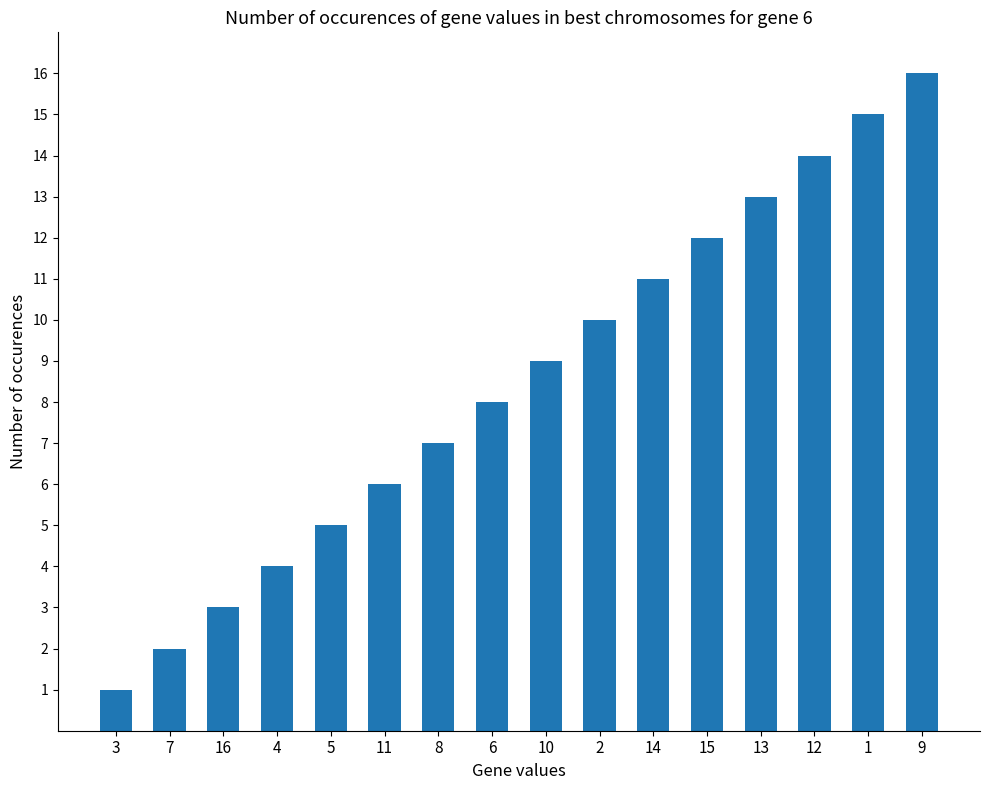

What is the change in value from 4 to 15?

+8